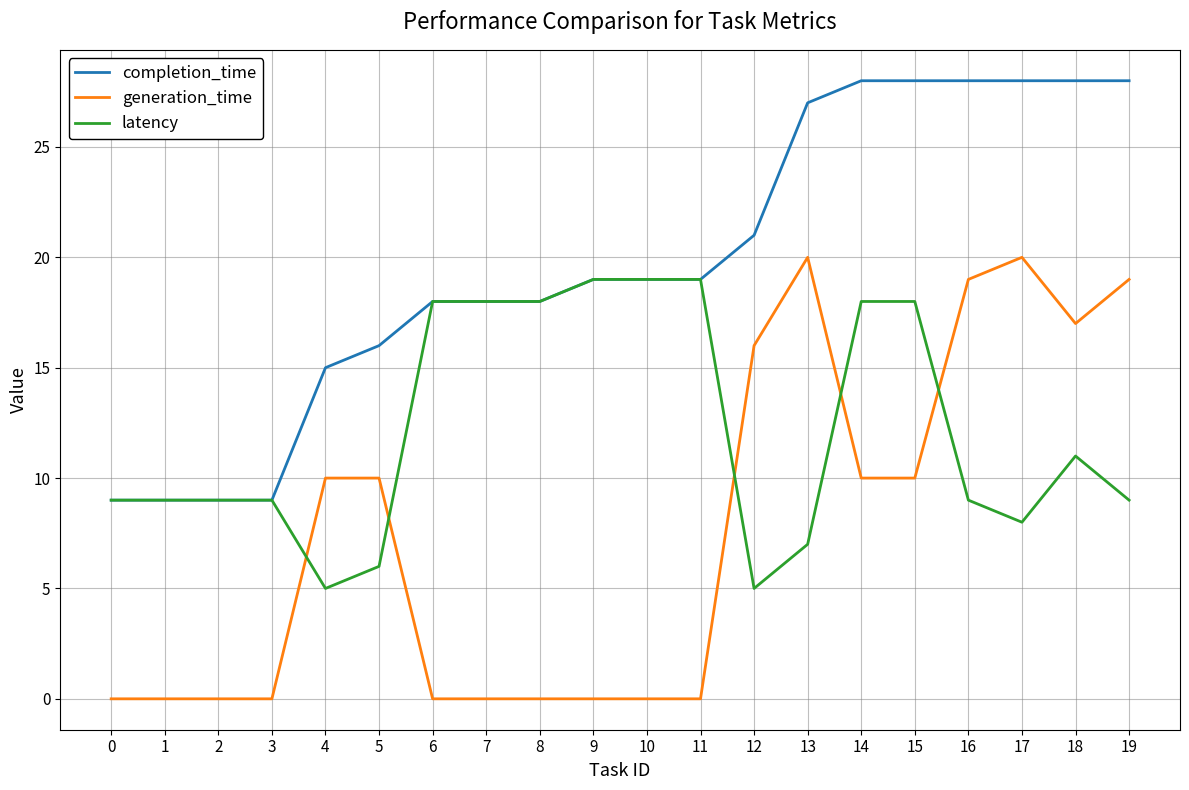

Is the value of generation_time at 3 greater than the value of latency at 1?

No